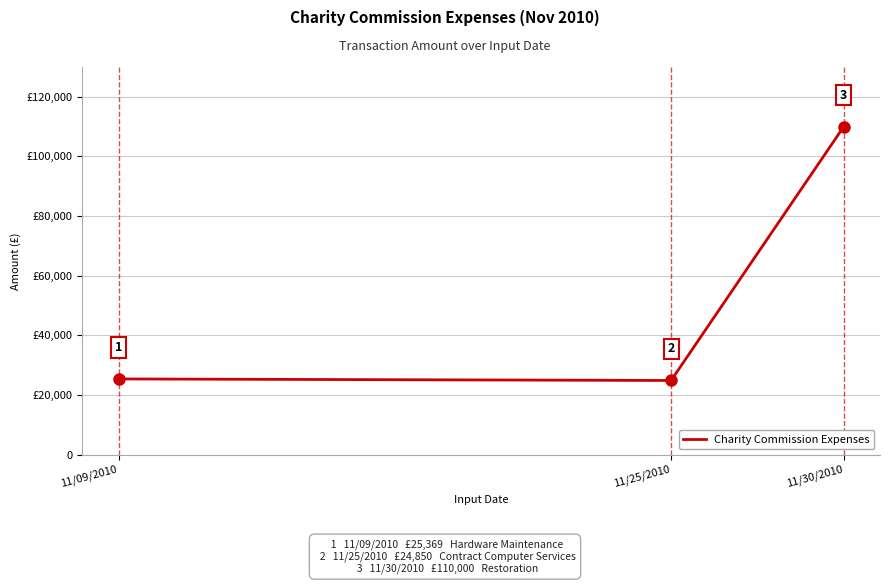

List the labels in order of value, largest first.

11/30/2010, 11/09/2010, 11/25/2010